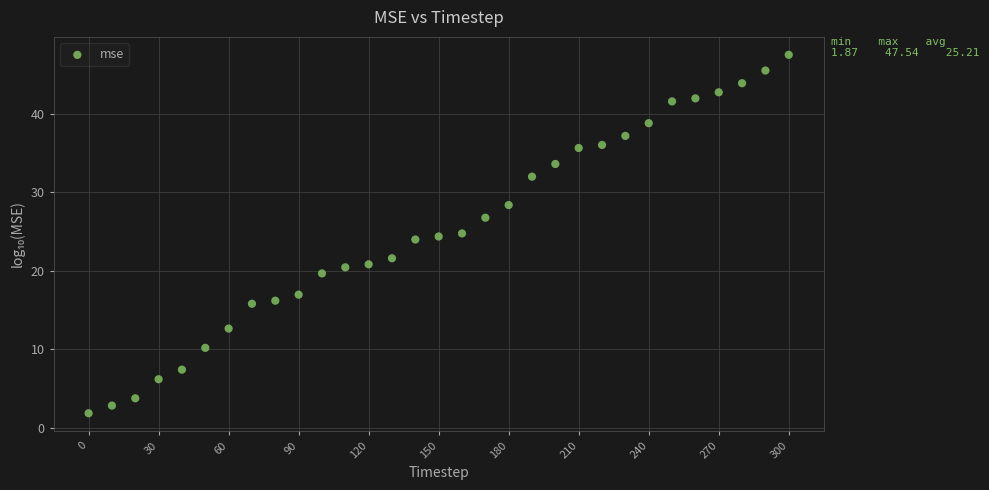

What is the range of X values (max minus min)?

300.0